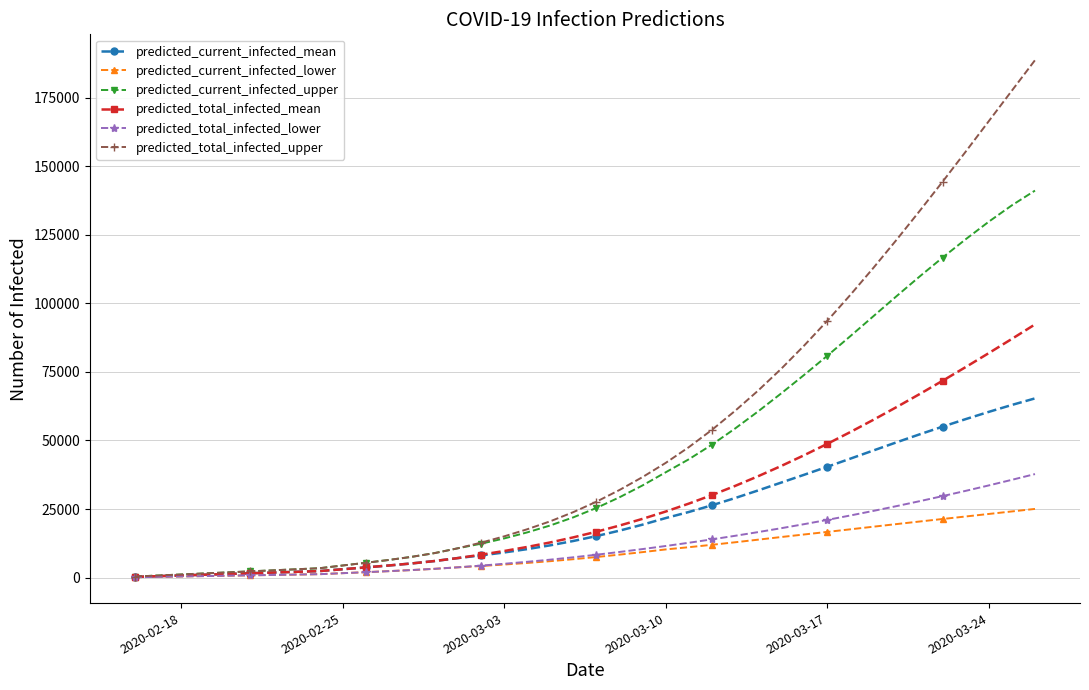

What are all the series names shown in the legend?

predicted_current_infected_mean, predicted_current_infected_lower, predicted_current_infected_upper, predicted_total_infected_mean, predicted_total_infected_lower, predicted_total_infected_upper